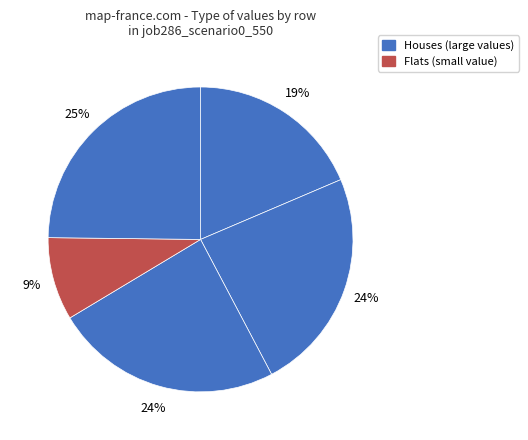

How many slices are in this pie chart?

5